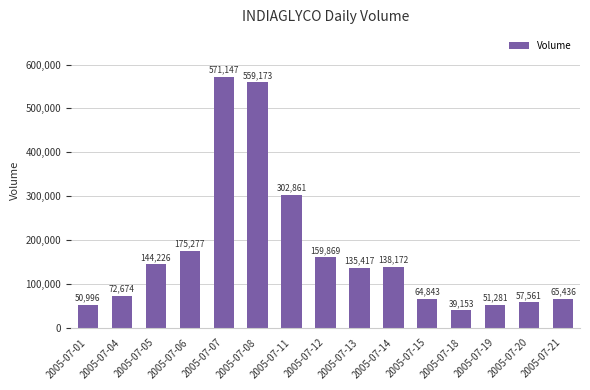

What is the ratio of the value at 2005-07-07 to the value at 2005-07-05?

4.0